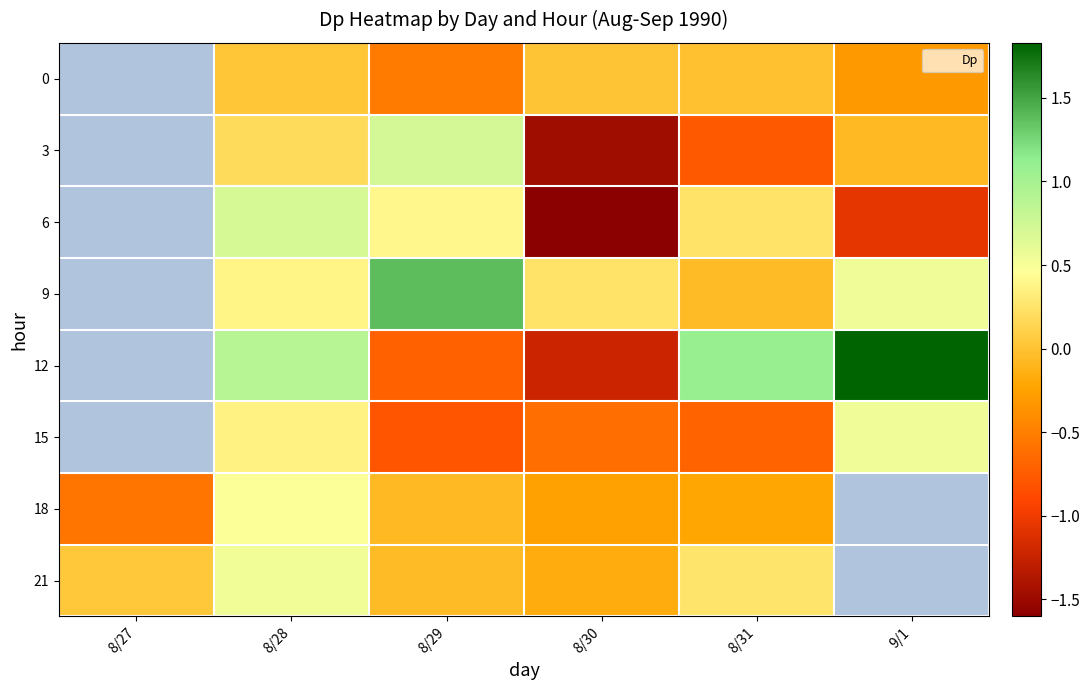

Count the 9 values in the range 0 to 1.

3